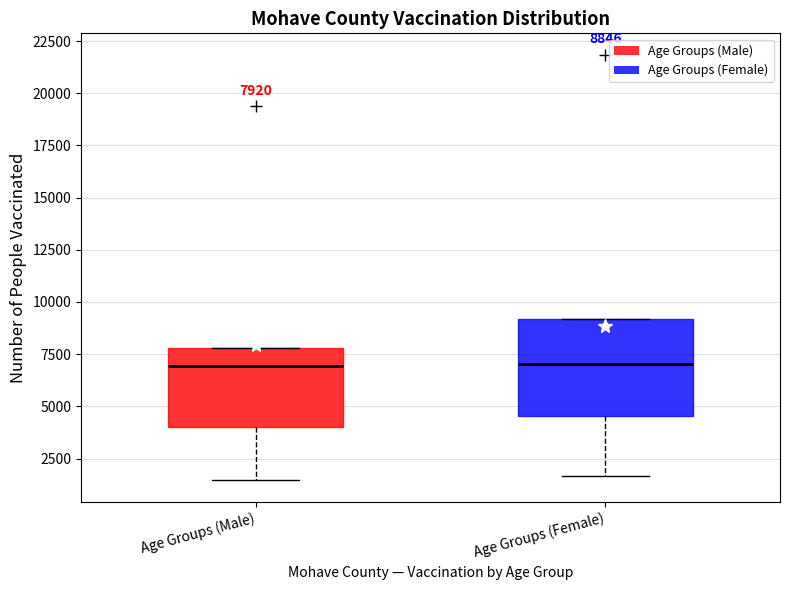

Comparing the boxes themselves (not the whiskers), which one is the tallest?

Age Groups (Female)